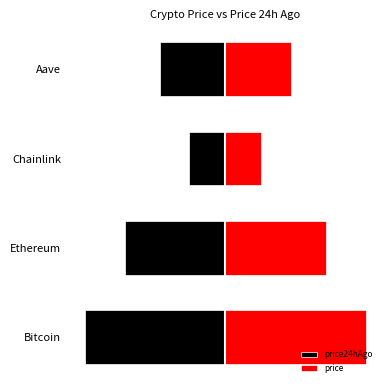

Is it true that price24hAgo equals -3.6 at Ethereum?

True